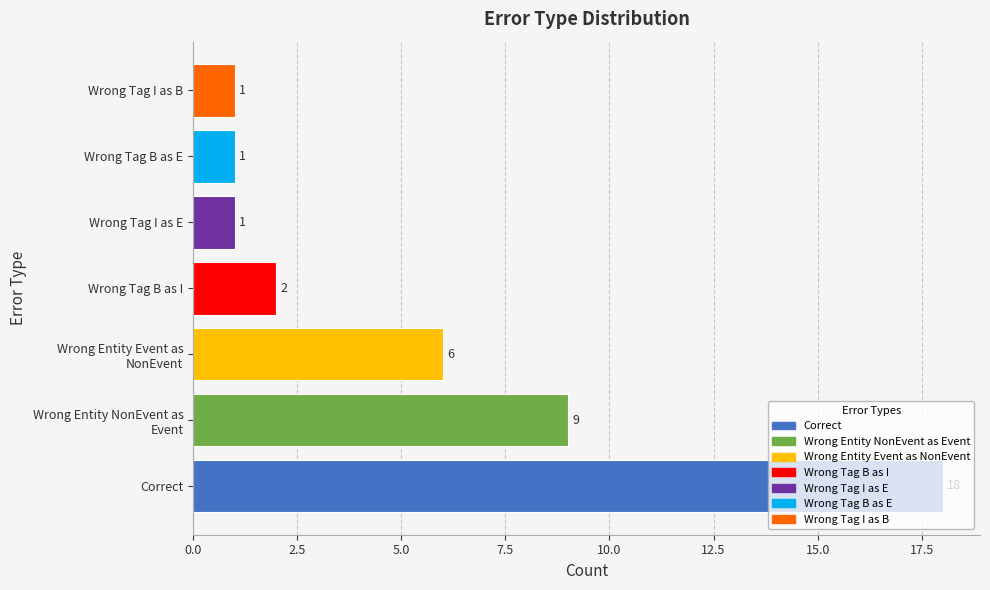

What is the difference between the values at Wrong Tag B as I and Correct?

16